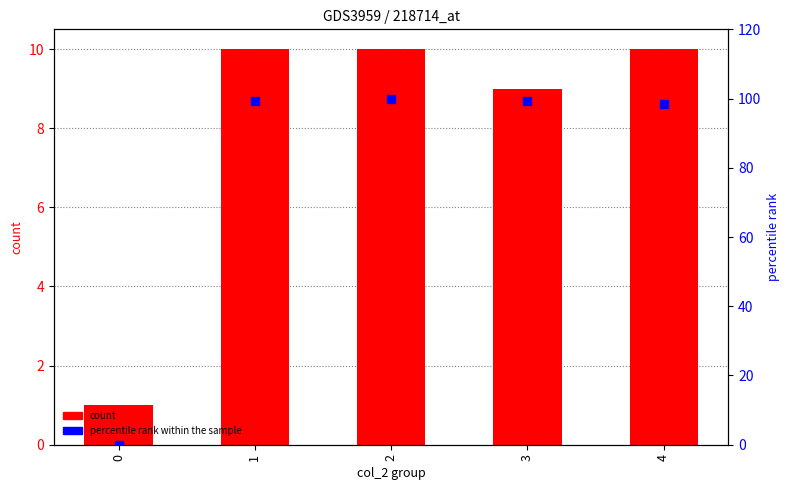

At which category is the sum across all series the highest?

2